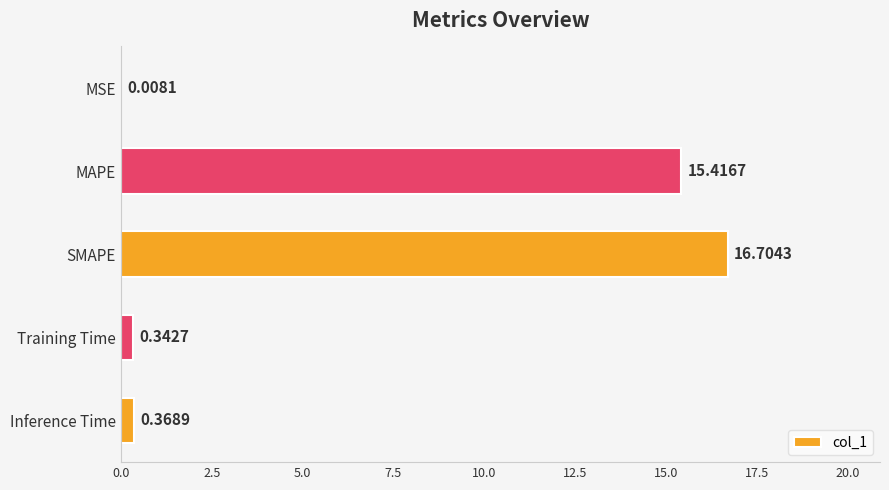

Which label corresponds to the largest value in the chart?

SMAPE